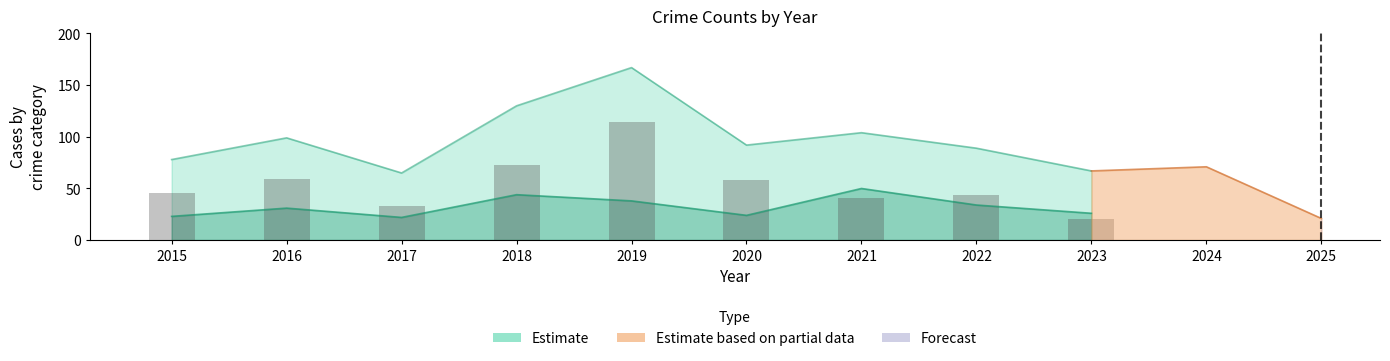

Which category has the lowest value across all series?

2023